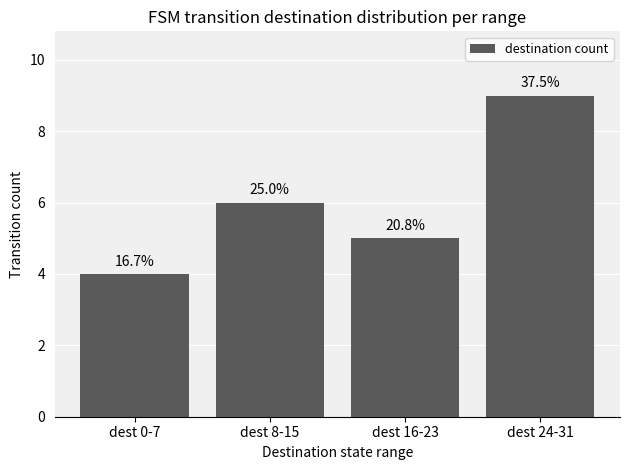

List the labels in order of value, largest first.

dest 24-31, dest 8-15, dest 16-23, dest 0-7